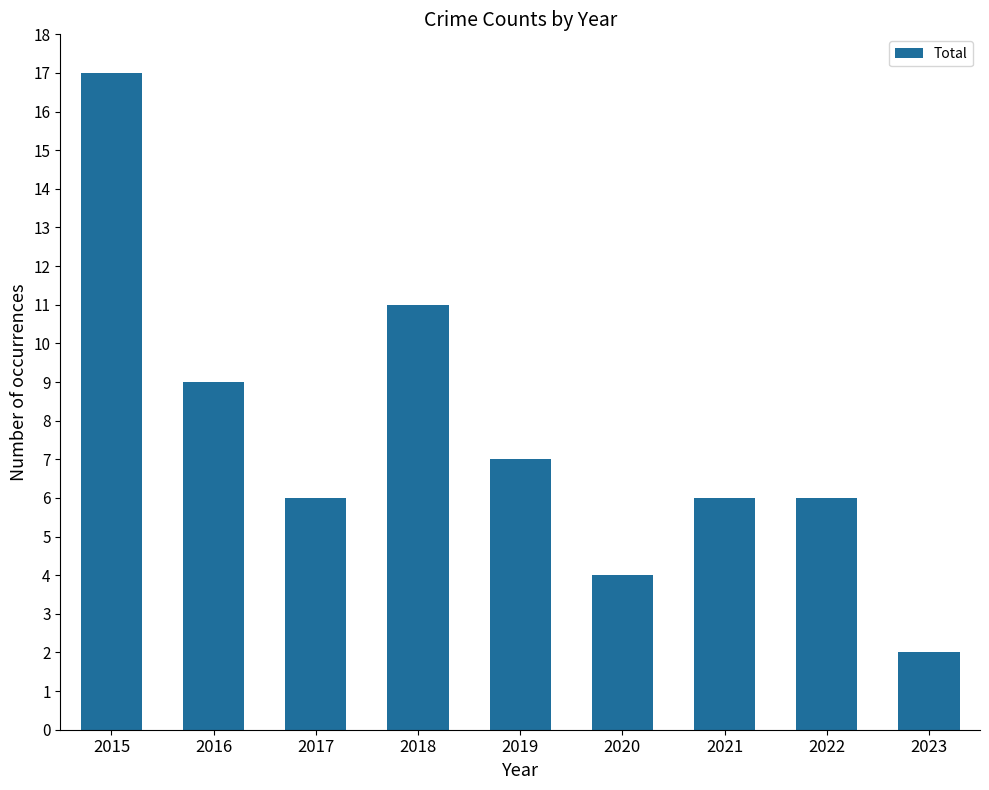

What is the ratio of the value at 2017 to the value at 2023?

3.0